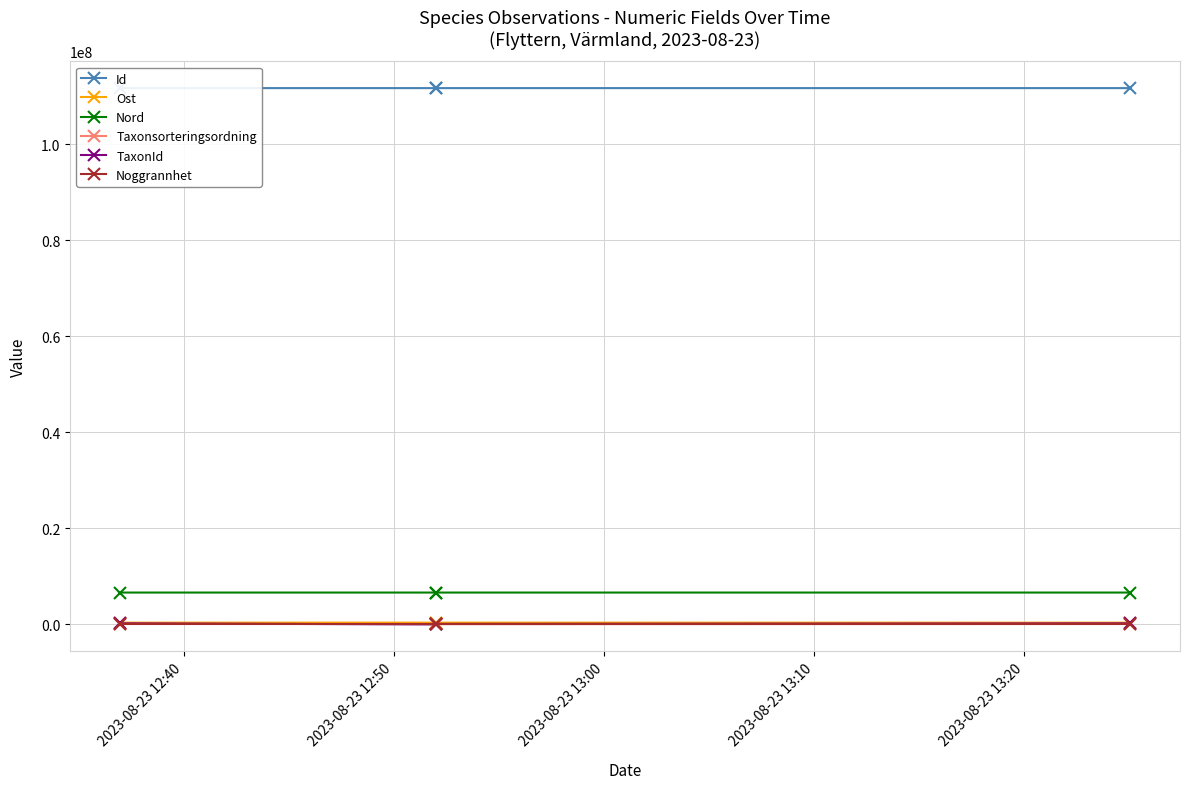

The Nord series shows 4416882.2 at 2023-08-23 13:10. True or false?

False